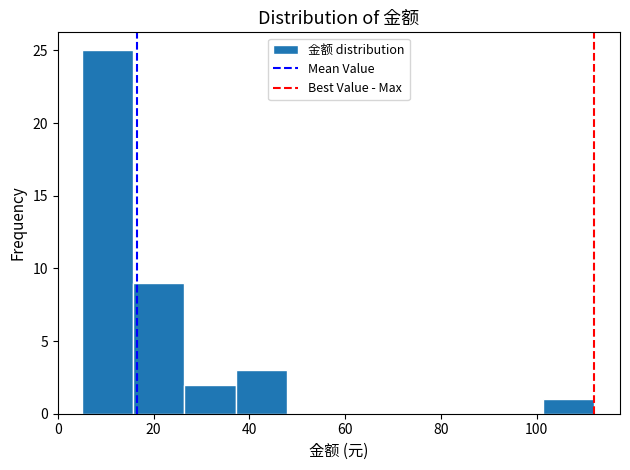

Reading left to right, transcribe this chart: for each bar, give the range it covers on the x-axis and its height. Neither the bar edges nor the heights are printed on the chart, so give them approximately, as read against the axes.

6 to 16: 25
16 to 26: 9
26 to 38: 2
38 to 48: 3
48 to 58: 0
58 to 70: 0
70 to 80: 0
80 to 90: 0
90 to 102: 0
102 to 112: 1